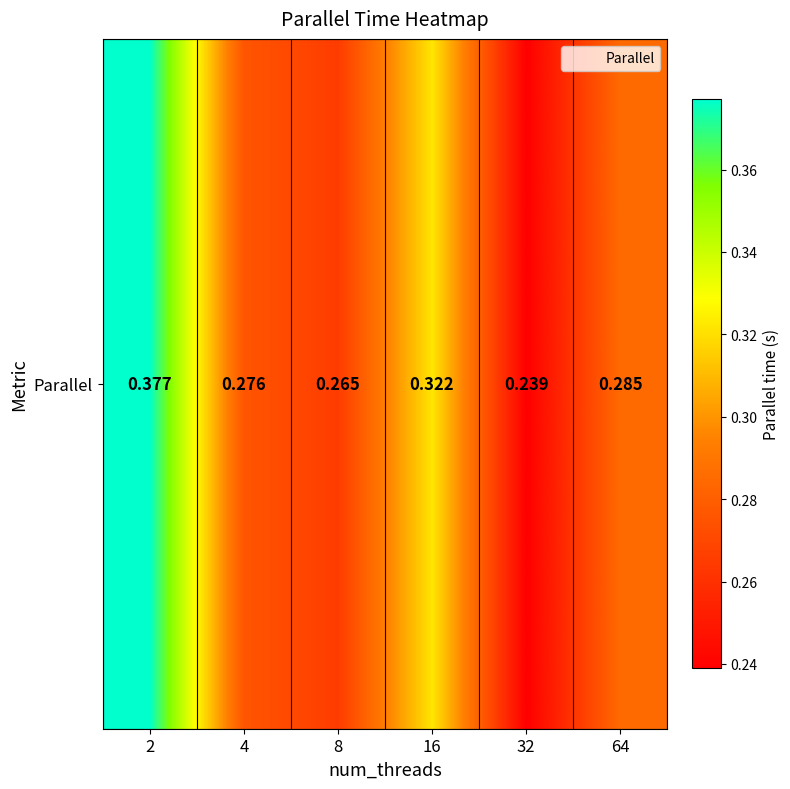

What is the difference between the maximum and minimum values?

0.1